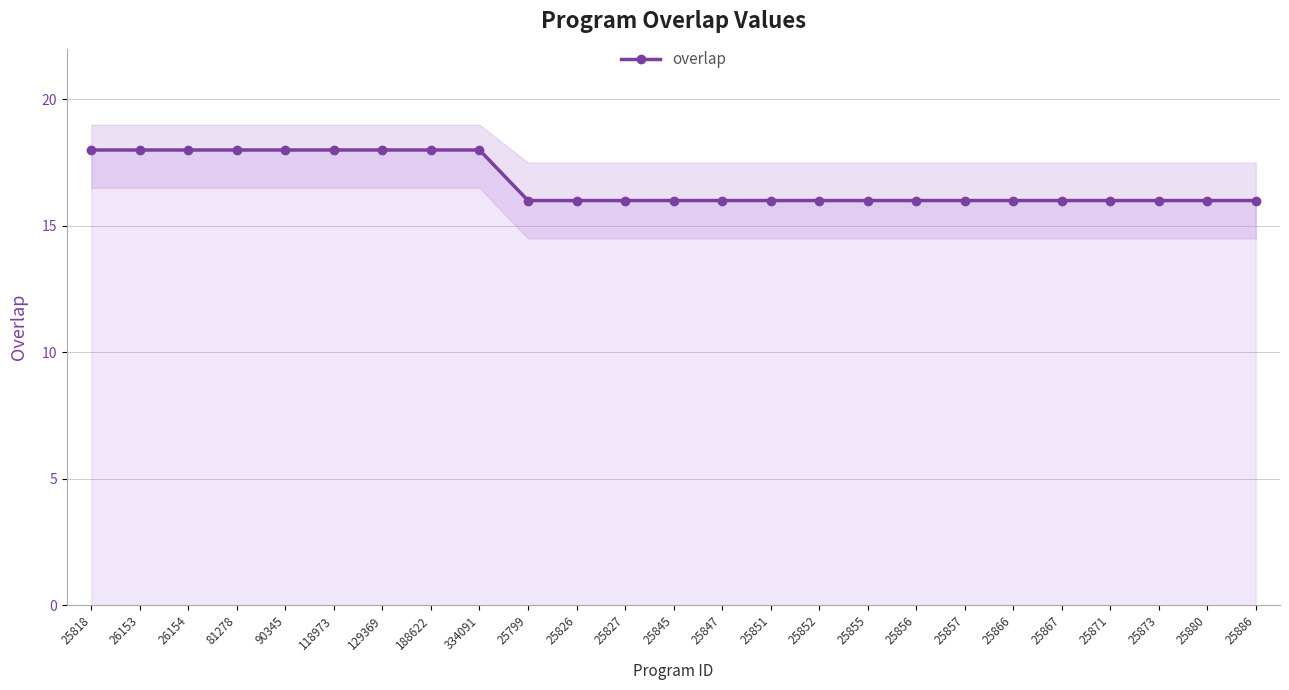

Count the values in the range 16 to 18.

25